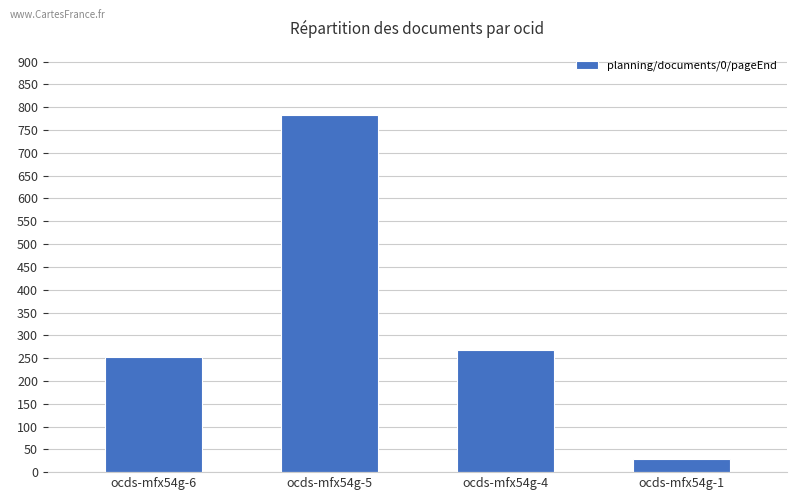

The value at ocds-mfx54g-1 is 28. True or false?

True